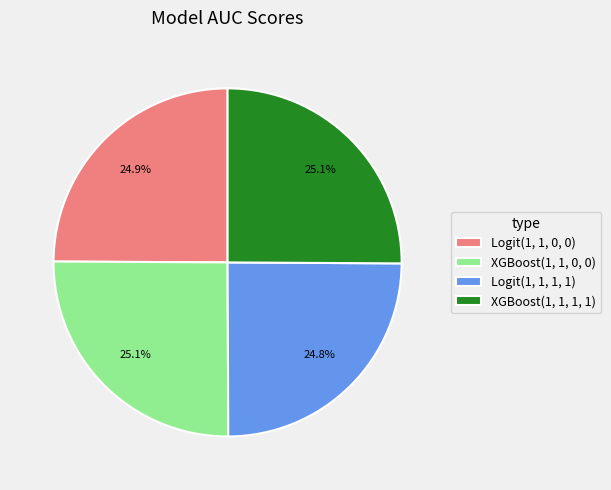

Combined, what portion of the pie is XGBoost(1, 1, 0, 0) and Logit(1, 1, 0, 0)?

50.1%